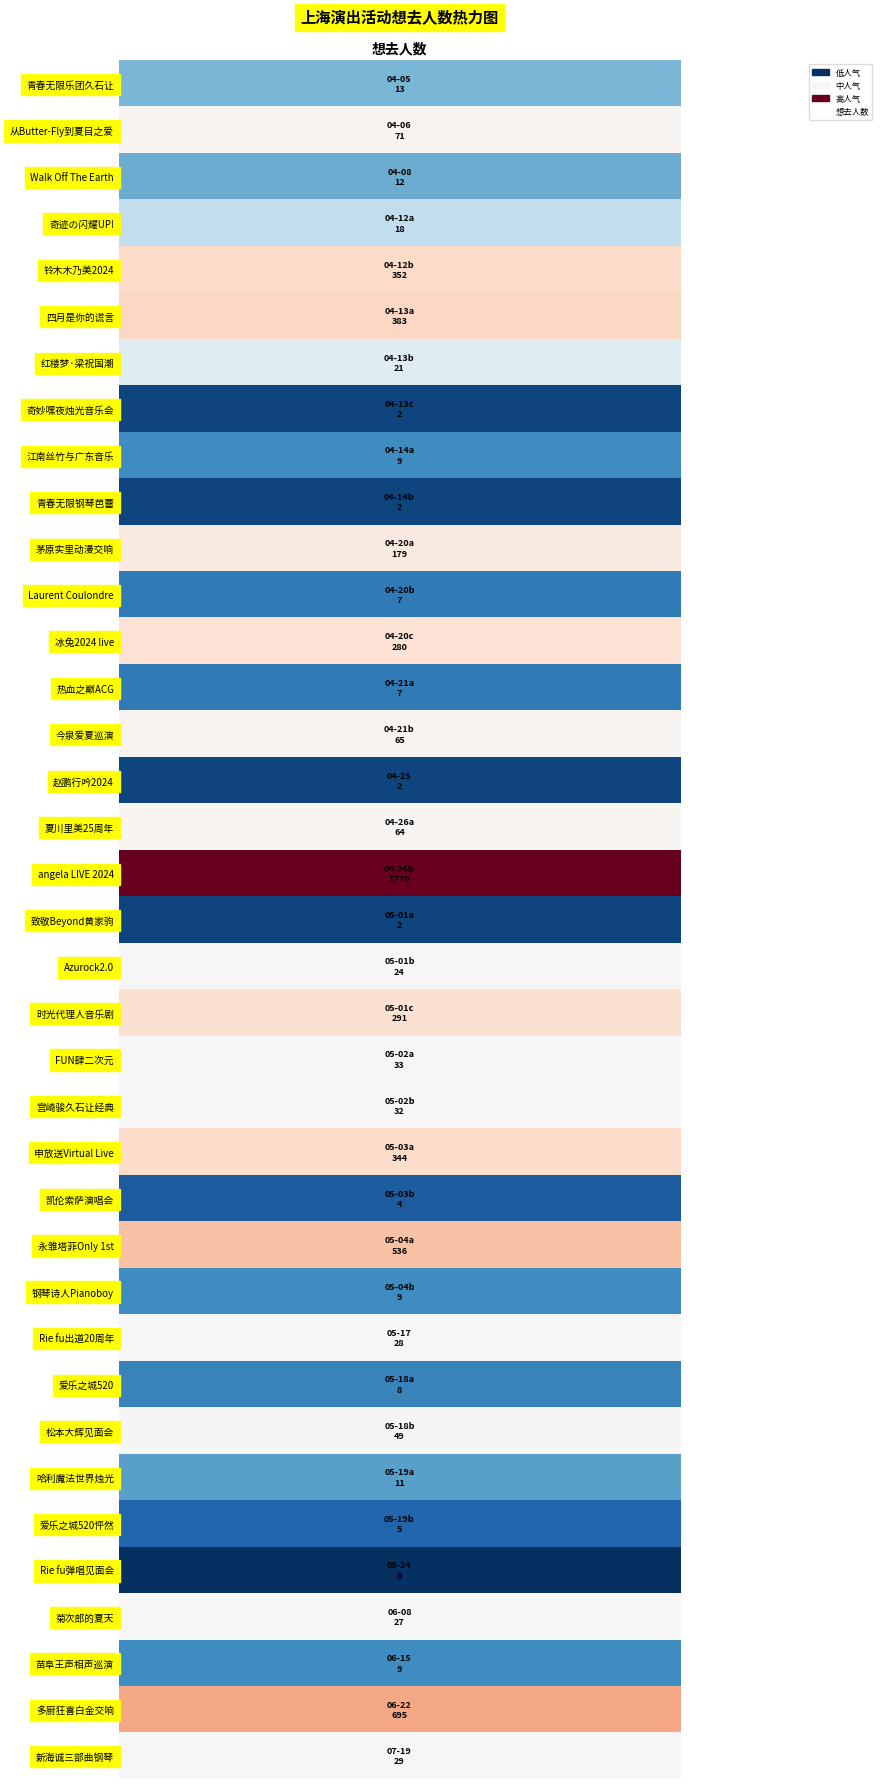

What is the difference between the second highest and minimum values?

695